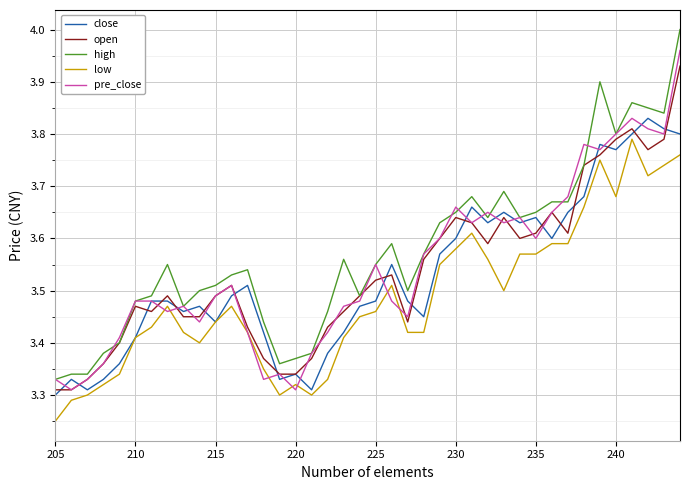

Which series has the largest total across all categories?

high